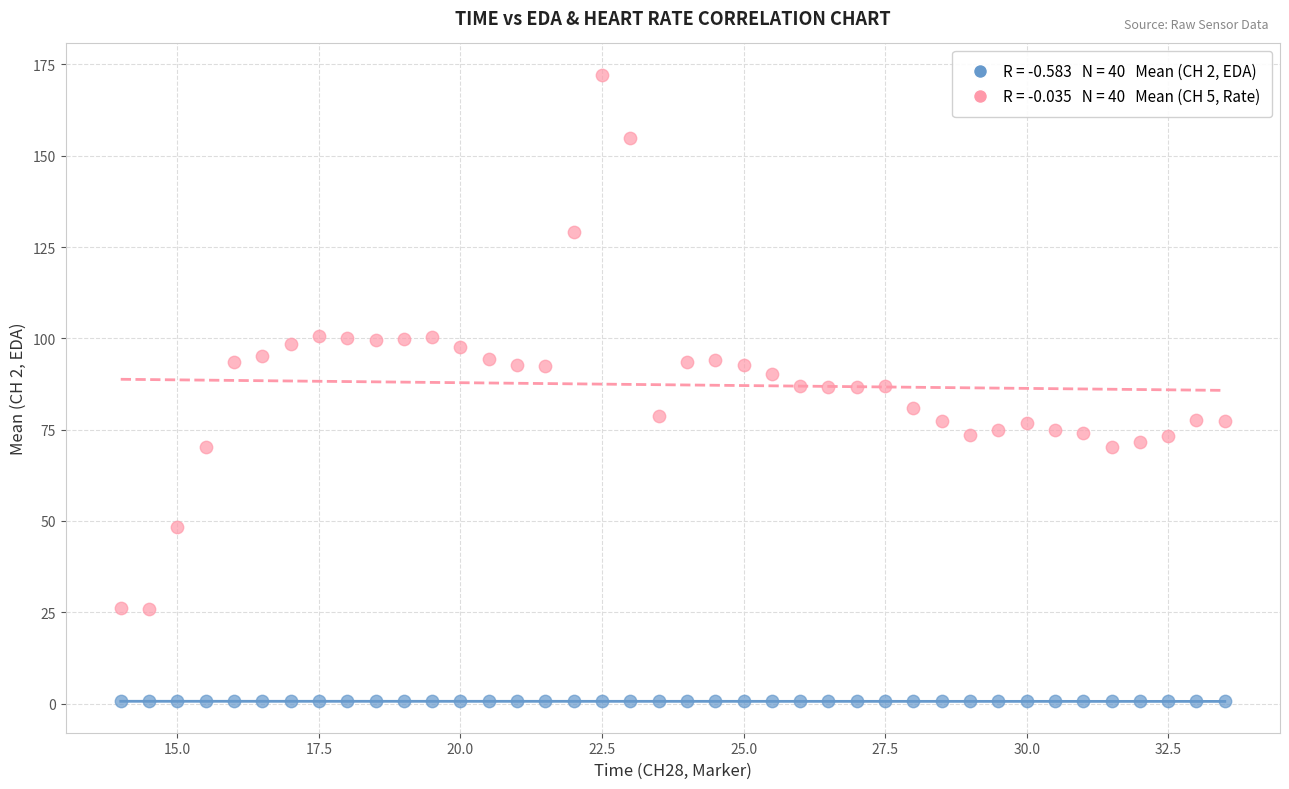

Across all data points, what is the range of Y values (max minus min)?

171.6